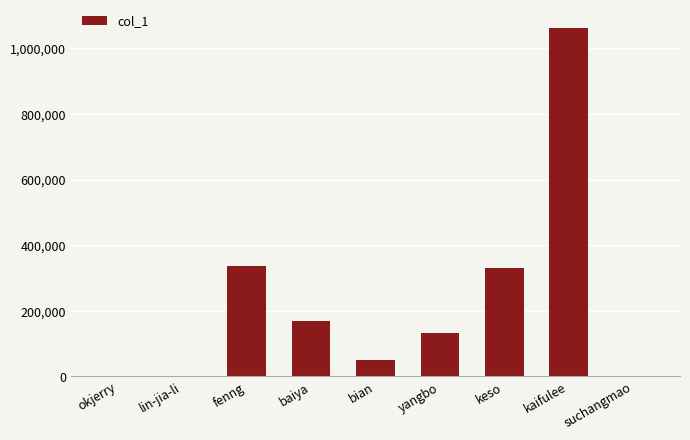

Is it true that the value at keso is 330059?

True